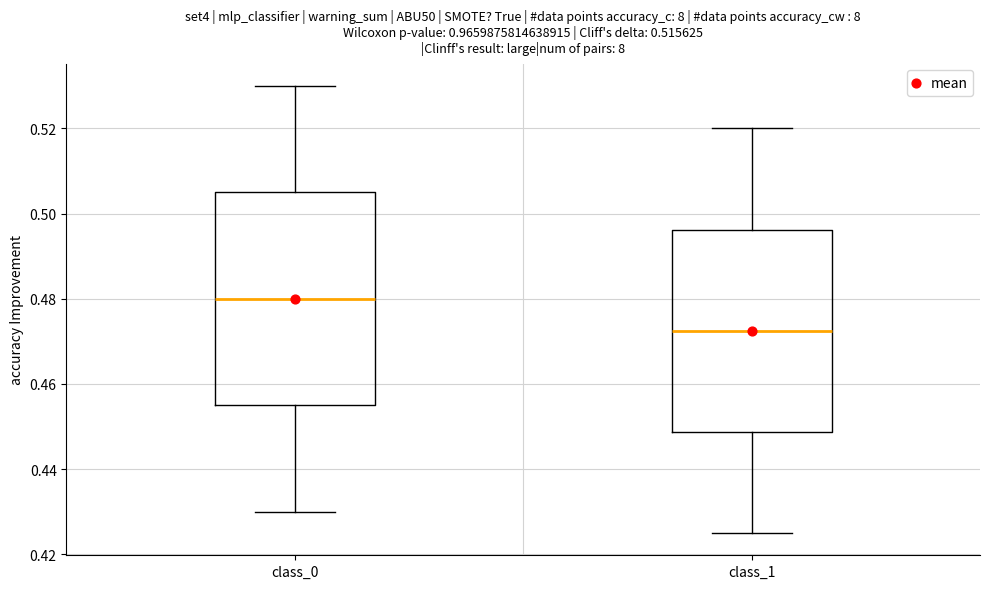

Reading left to right, read every box against the y-axis: the position of its median line, the range the box covers, and the ends of its whiskers. The values are not printed on the chart, so give them approximately, as read against the axis.

class_0: median 0.480, box 0.456 to 0.506, whiskers 0.430 to 0.530
class_1: median 0.472, box 0.448 to 0.496, whiskers 0.426 to 0.520